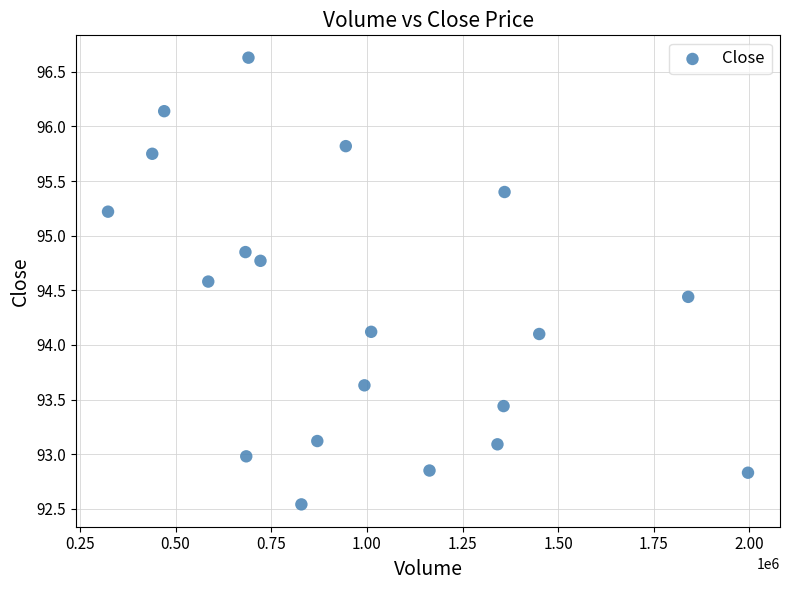

What is the range of Y values (max minus min)?

4.1